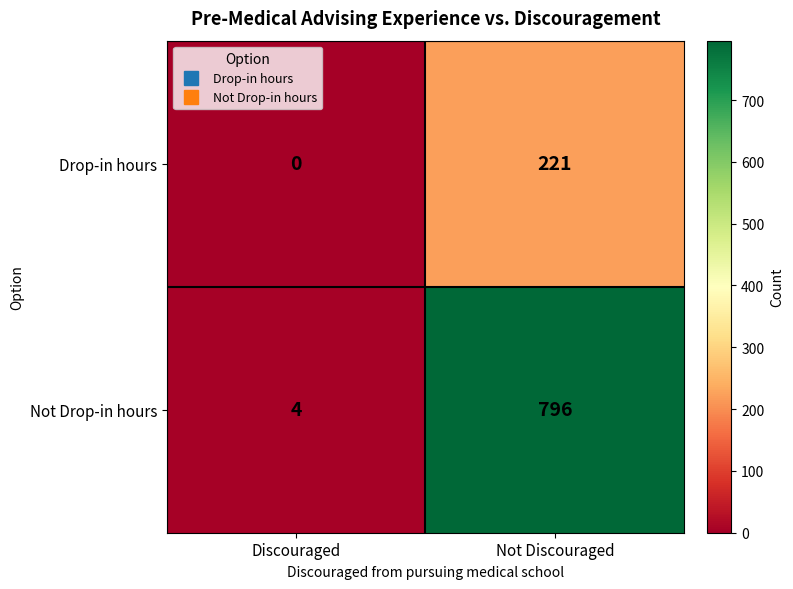

What is the difference between the Not Drop-in hours values at Not Discouraged and Discouraged?

792